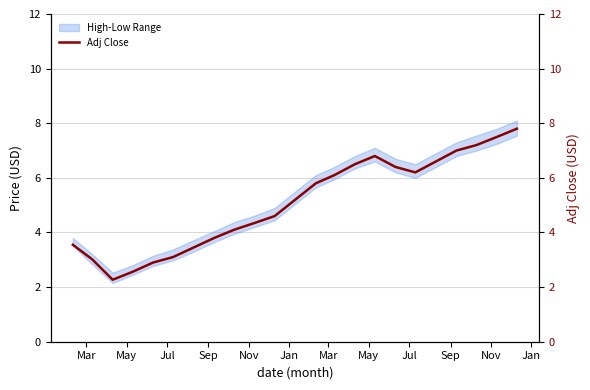

Which has a higher value, Nov or Jul?

Nov